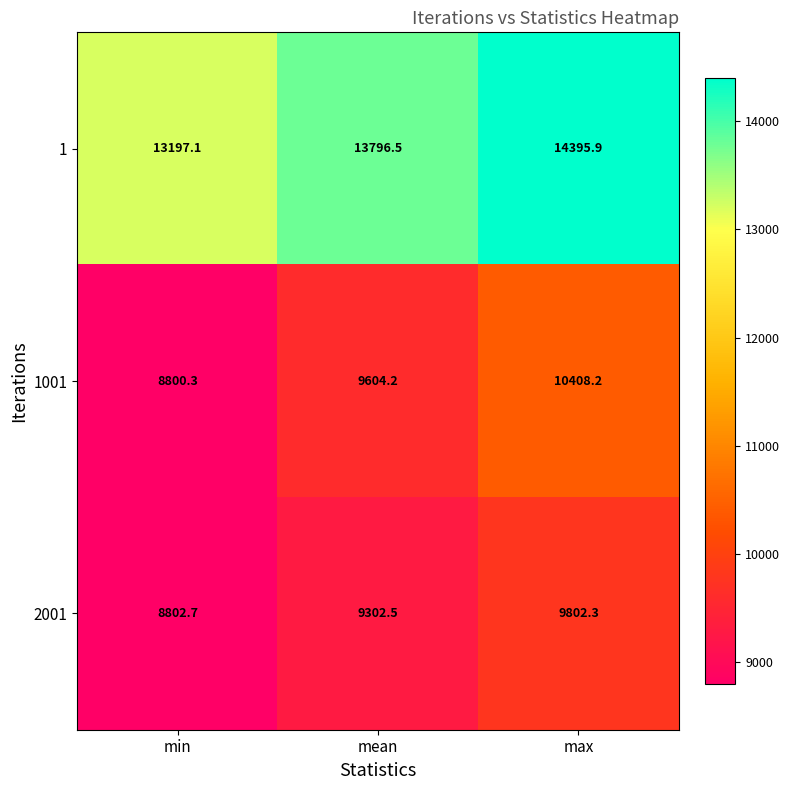

How many series are shown in this chart?

3